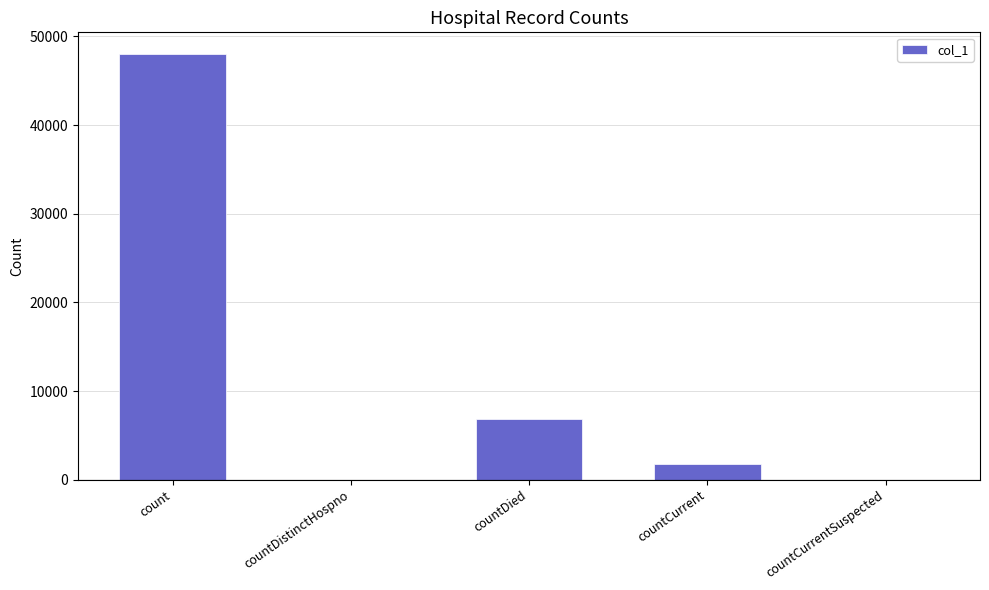

Reading left to right, list all the values displayed in this chart.

count=48049	countDistinctHospno=0	countDied=6859	countCurrent=1751	countCurrentSuspected=0